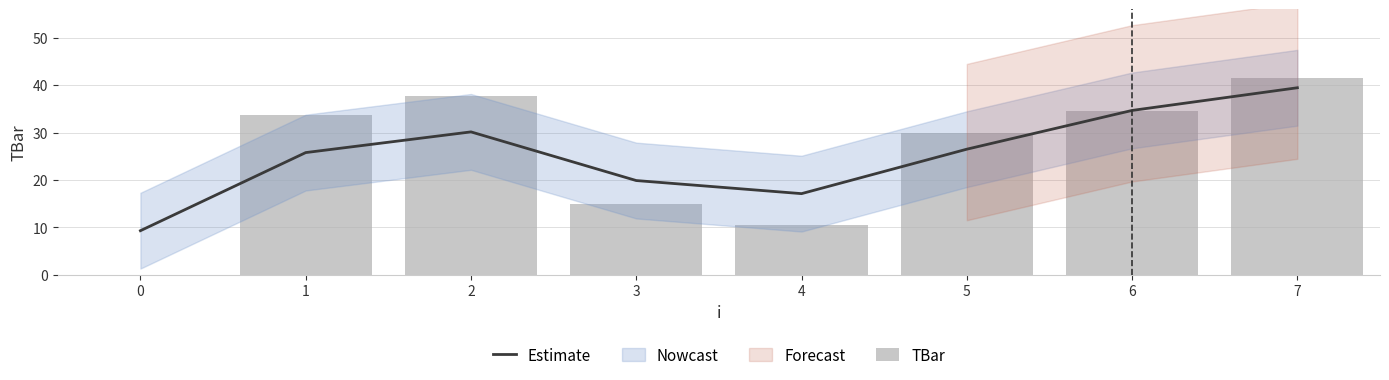

At how many categories does at least one series exceed 27?

5